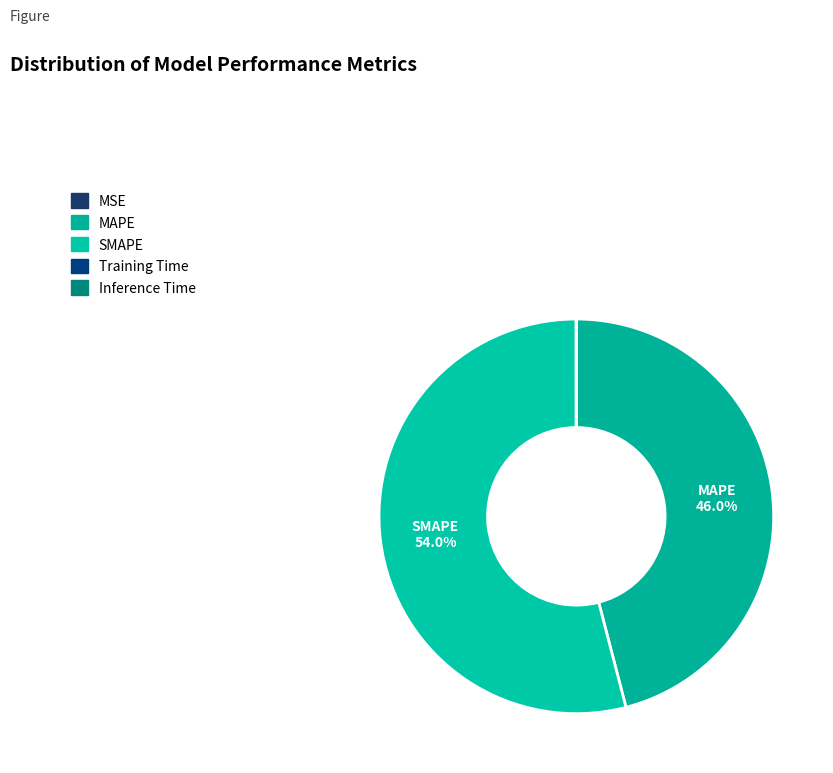

Is there any slice that represents more than half of the pie?

Yes